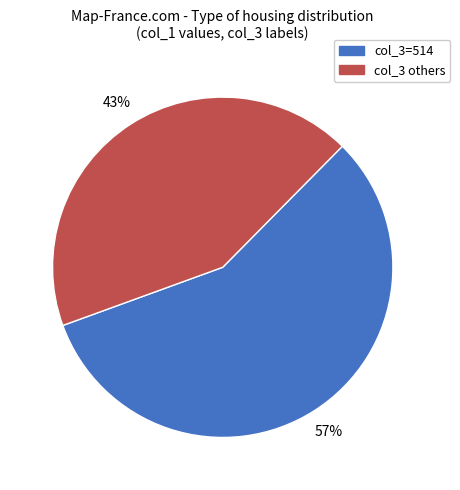

What is the ratio of the value at col_3=514 to the value at col_3 others?

1.3